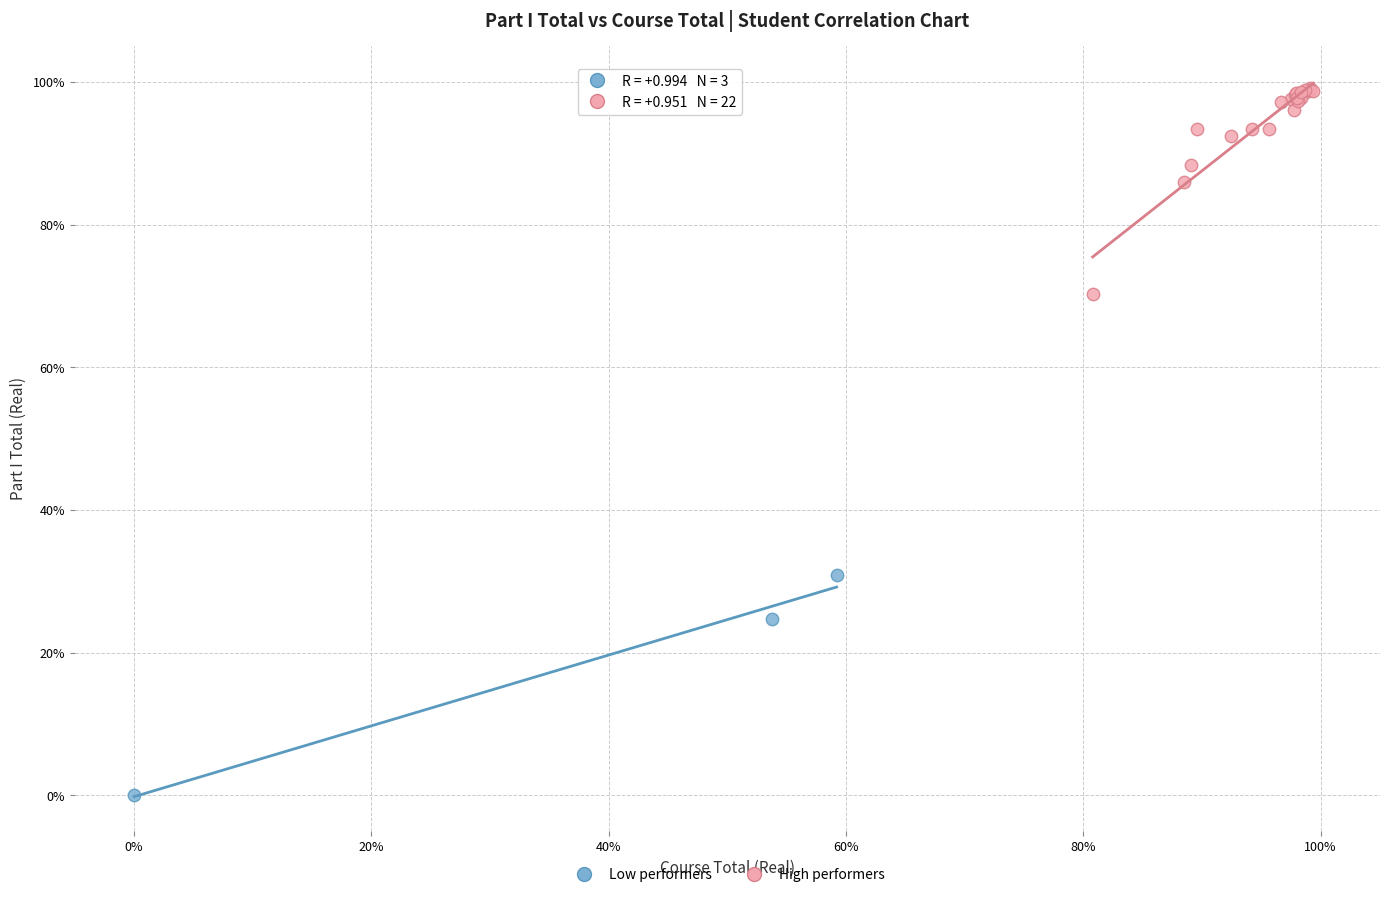

Which series contains the lowest Y value?

Low performers